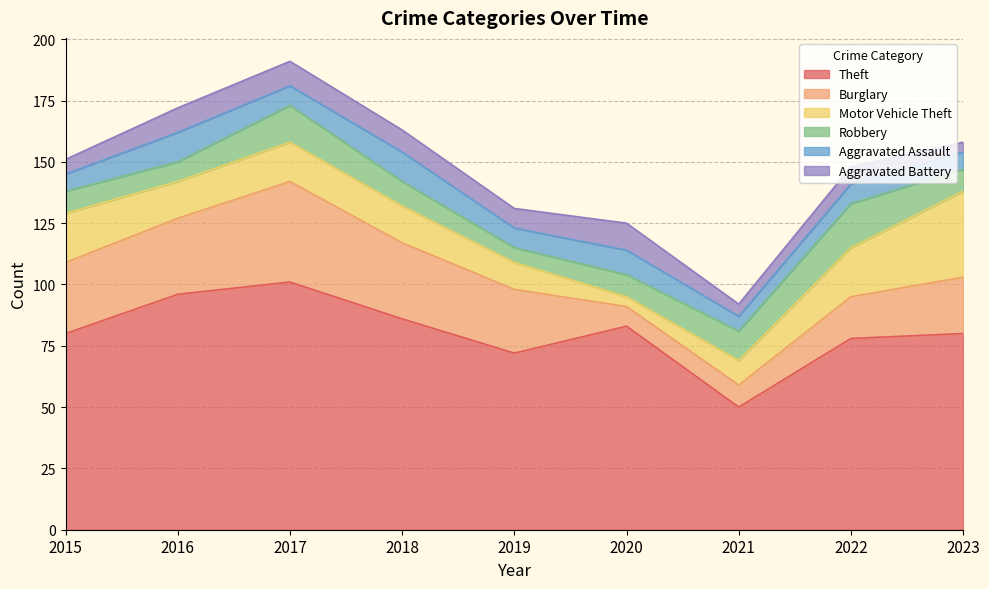

Does the chart display data point markers on the line(s)?

No